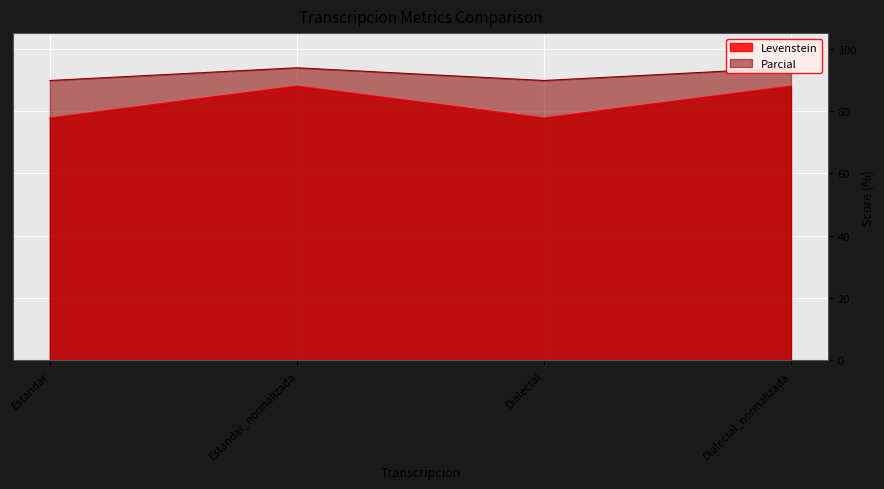

What is the sum of all Parcial values?

367.3